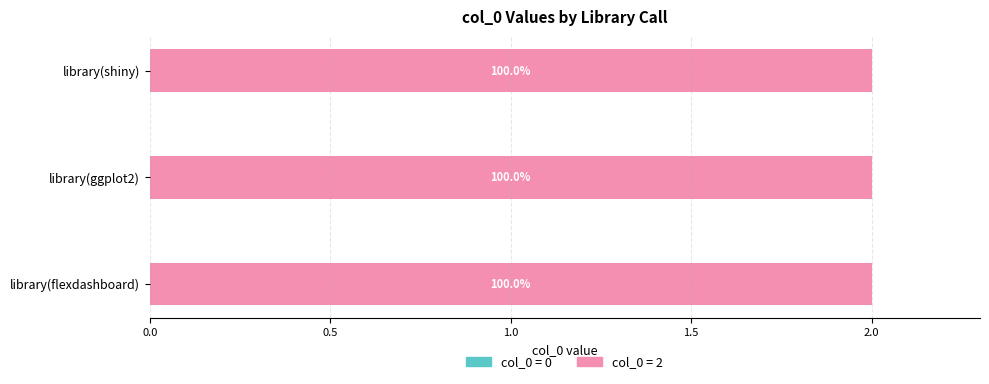

Reading left to right, transcribe all the data shown in this chart.

col_0 = 0: 0	0	0
col_0 = 2: 2	2	2